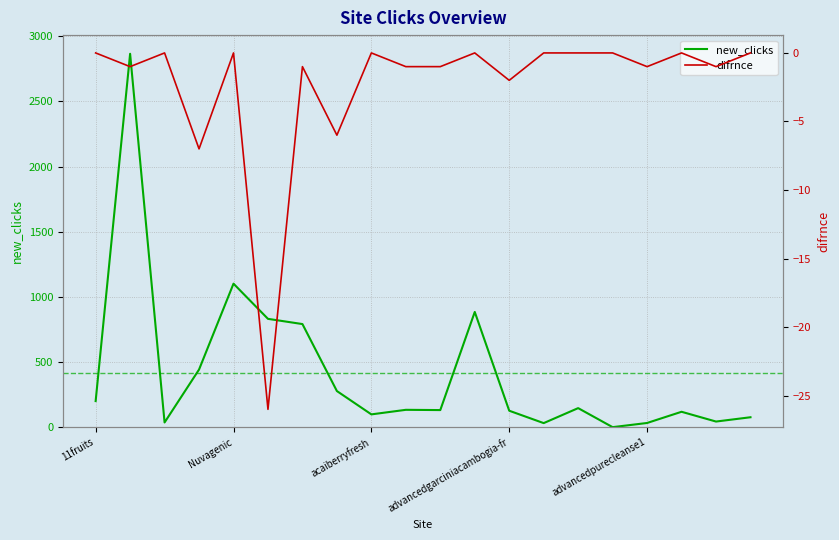

The value of difrnce at 11 is 0. True or false?

True